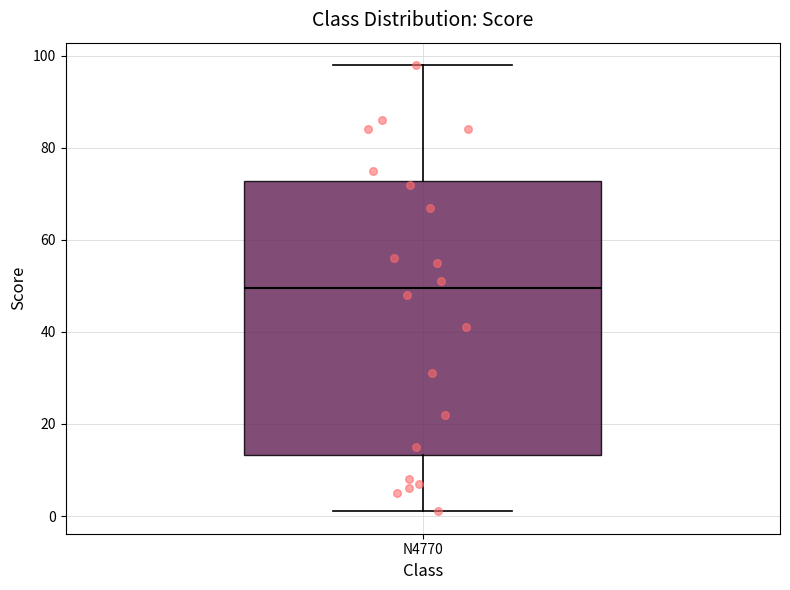

Read this box plot against the y-axis: the position of the median line, the range covered by the box, and the ends of both whiskers. The values are not printed on the chart, so give them approximately, as read against the axis.

median 50, box 14 to 72, whiskers 2 to 98